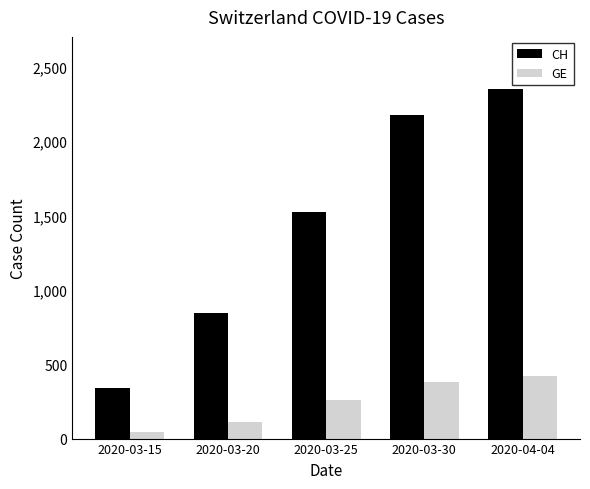

What is the difference between the maximum and second lowest values in the GE series?

312